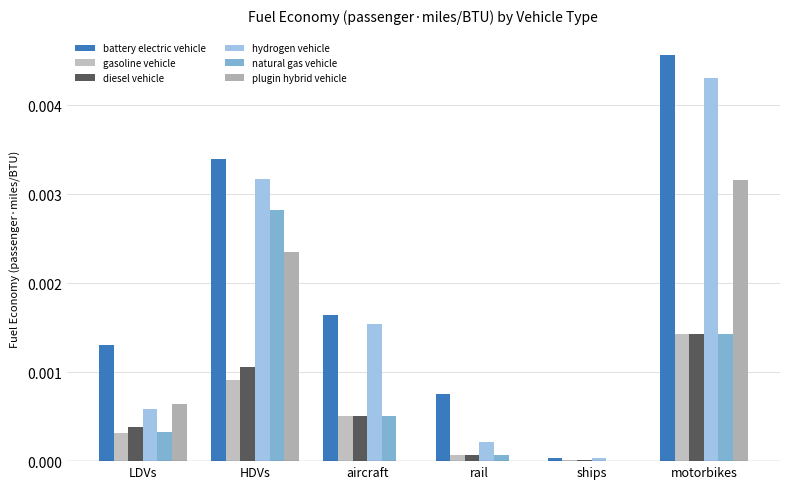

What is the label of the 2nd bar from the left?

HDVs